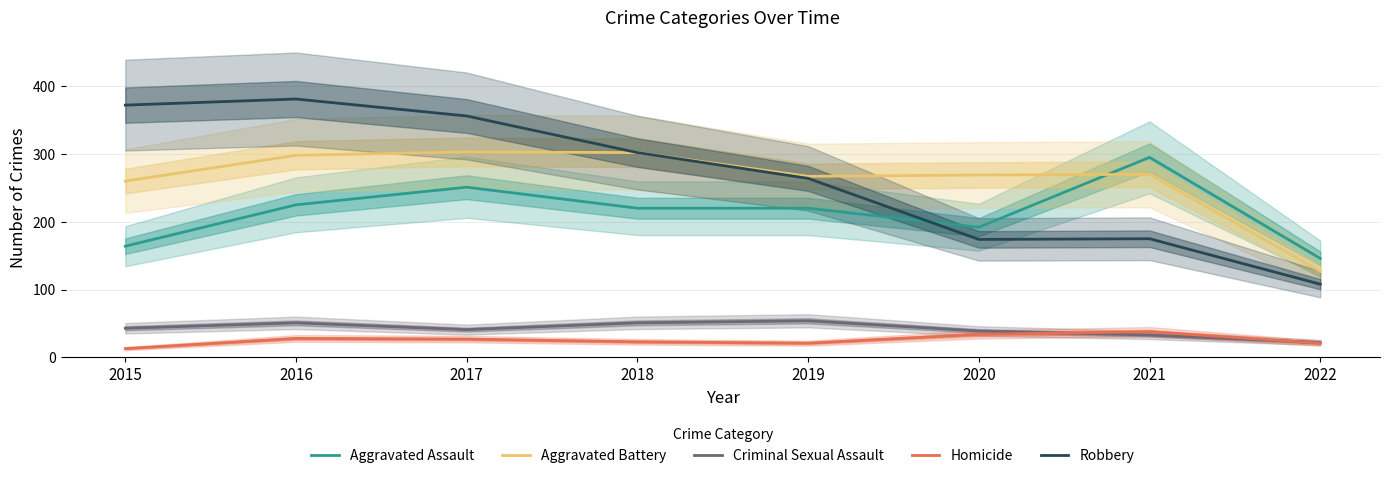

At which label does Aggravated Assault reach its minimum?

2022